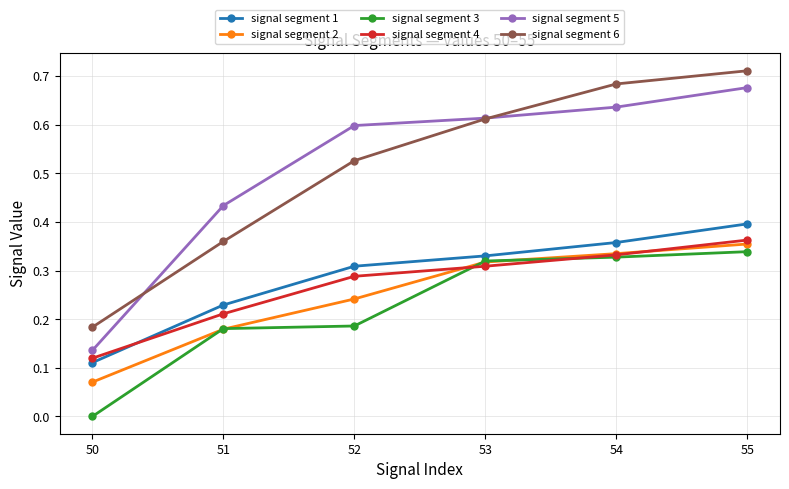

At which category is the sum across all series the highest?

55